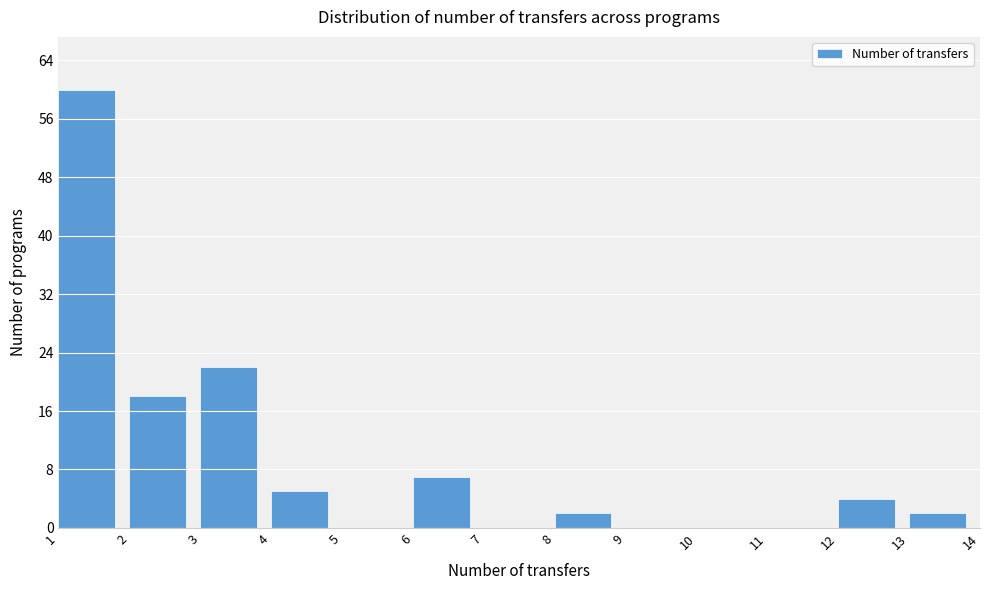

Reading left to right, transcribe this chart: for each bar, give the range it covers on the x-axis and its height. The values are not printed on the chart, so give them approximately, as read against the axis.

1 to 2: 60
2 to 3: 18
3 to 4: 22
4 to 5: 5
5 to 6: 0
6 to 7: 7
7 to 8: 0
8 to 9: 2
9 to 10: 0
10 to 11: 0
11 to 12: 0
12 to 13: 4
13 to 14: 2